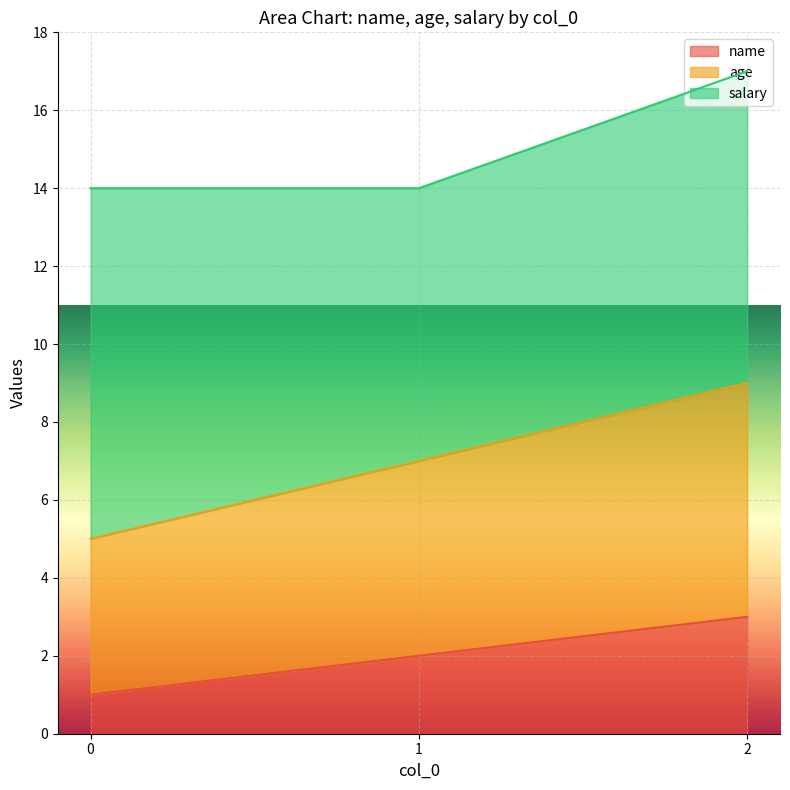

Between 0 and 1, which is larger?

1